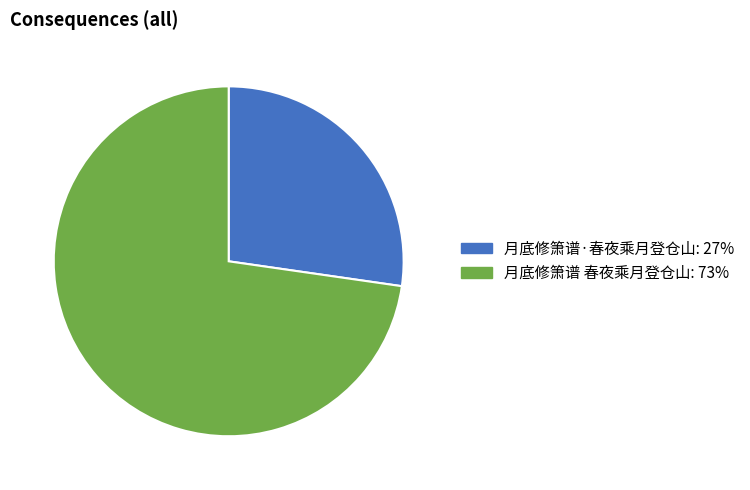

Combined, do 月底修箫谱·春夜乘月登仓山 and 月底修箫谱 春夜乘月登仓山 account for over 50%?

Yes